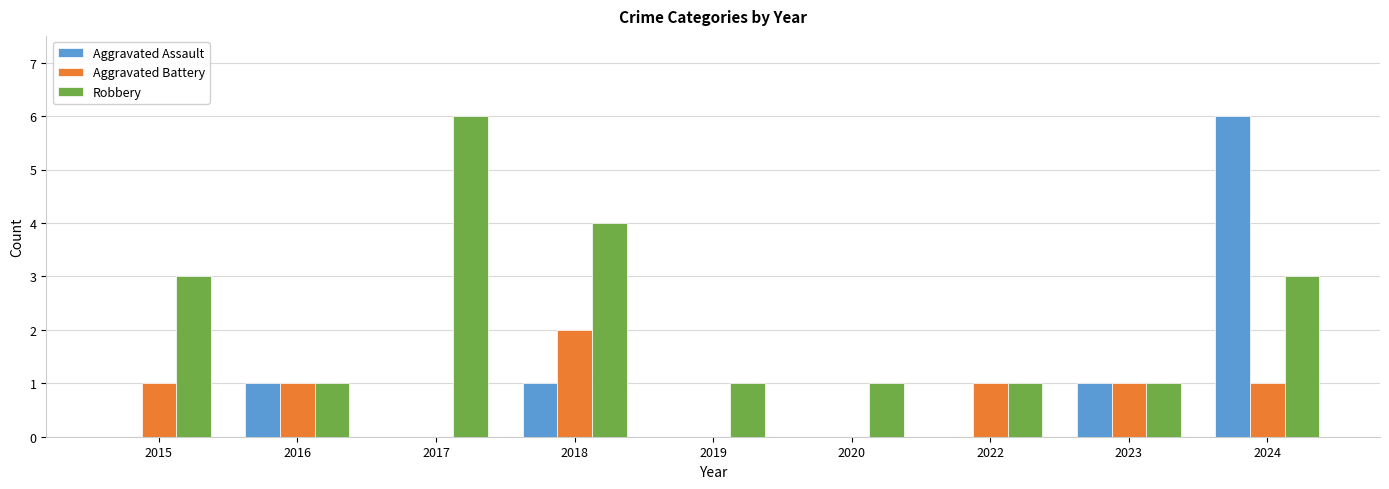

What are all the series names shown in the legend?

Aggravated Assault, Aggravated Battery, Robbery